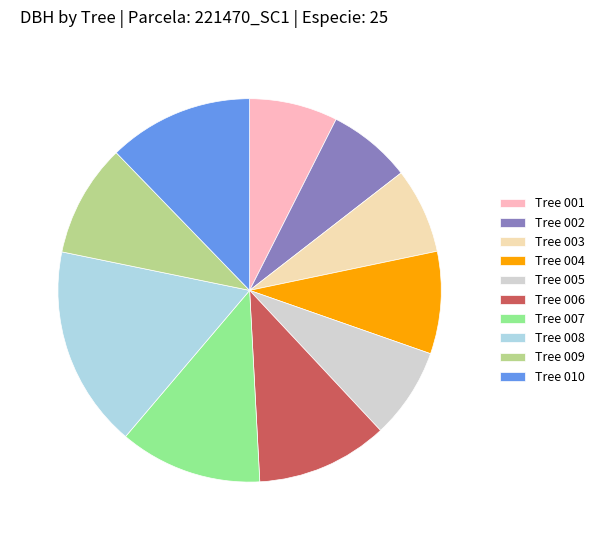

Does Tree 005 represent more than half of the total?

No